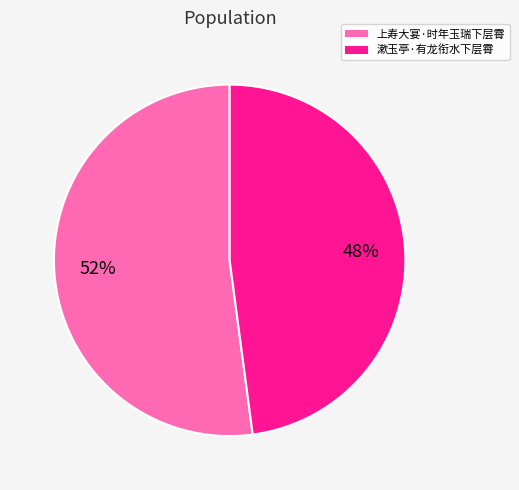

To the nearest percent, what portion does 上寿大宴·时年玉瑞下层霄 represent?

52%